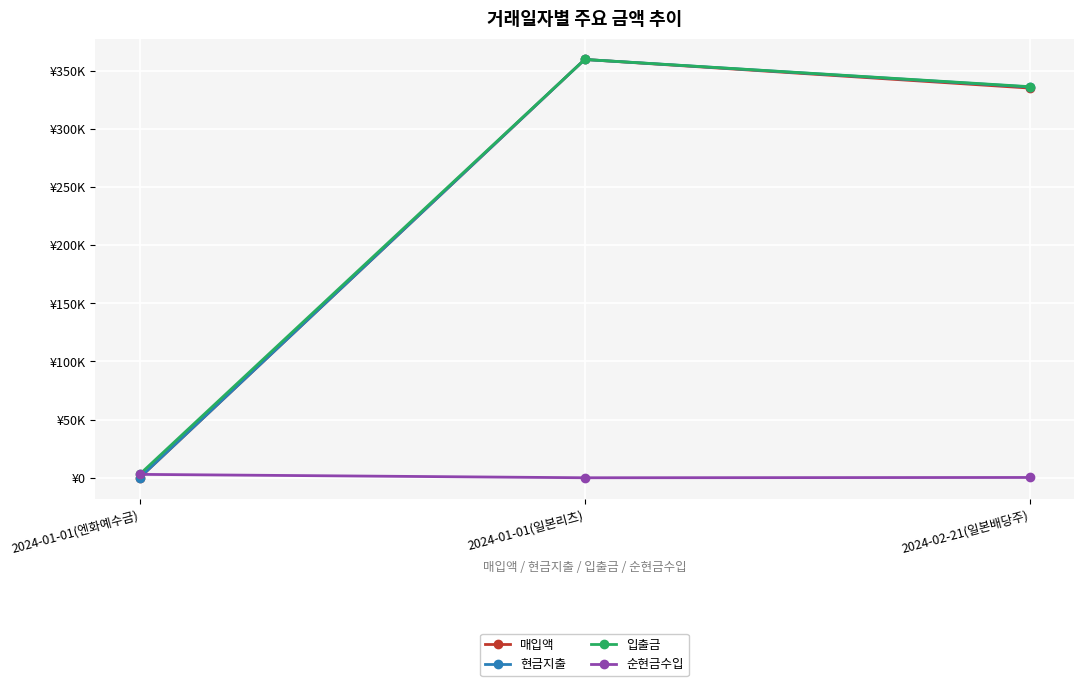

Does the chart have visible grid lines?

Yes